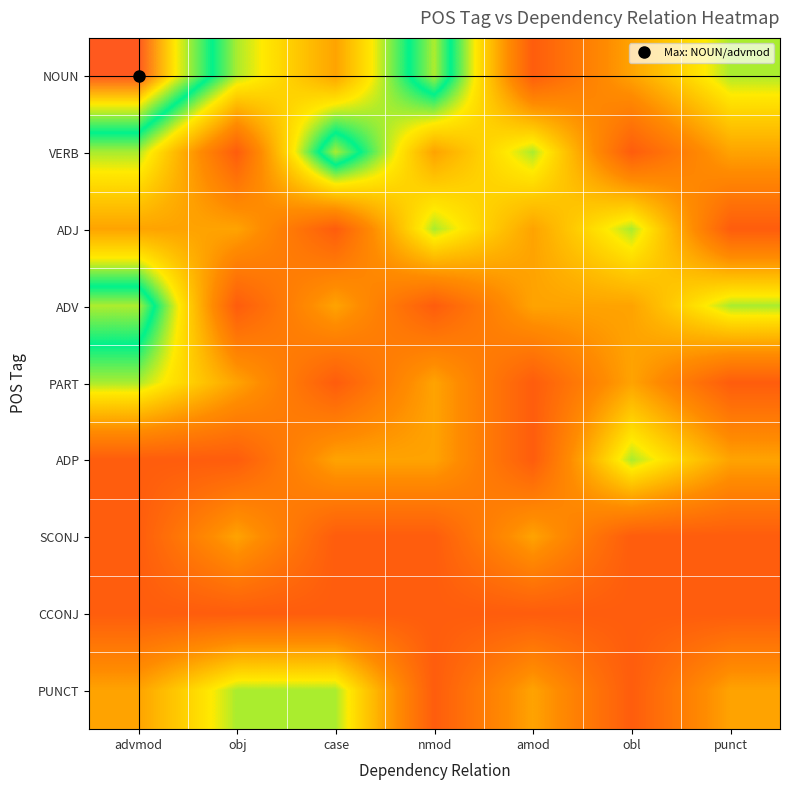

Reading left to right, extract all data points from this chart.

NOUN: advmod=5	obj=3	case=2	nmod=4	amod=1	obl=2	punct=3
VERB: advmod=3	obj=1	case=4	nmod=2	amod=3	obl=1	punct=2
ADJ: advmod=2	obj=2	case=1	nmod=3	amod=2	obl=3	punct=1
ADV: advmod=4	obj=1	case=2	nmod=1	amod=2	obl=2	punct=3
PART: advmod=3	obj=2	case=1	nmod=2	amod=1	obl=2	punct=1
ADP: advmod=1	obj=1	case=2	nmod=2	amod=1	obl=3	punct=2
SCONJ: advmod=1	obj=2	case=1	nmod=1	amod=2	obl=1	punct=1
CCONJ: advmod=1	obj=1	case=1	nmod=1	amod=1	obl=1	punct=1
PUNCT: advmod=2	obj=3	case=3	nmod=1	amod=2	obl=1	punct=2